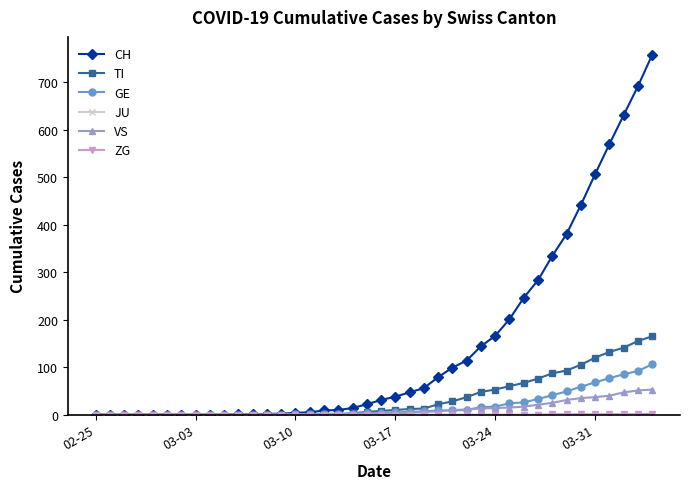

What is the average value of the VS series?

11